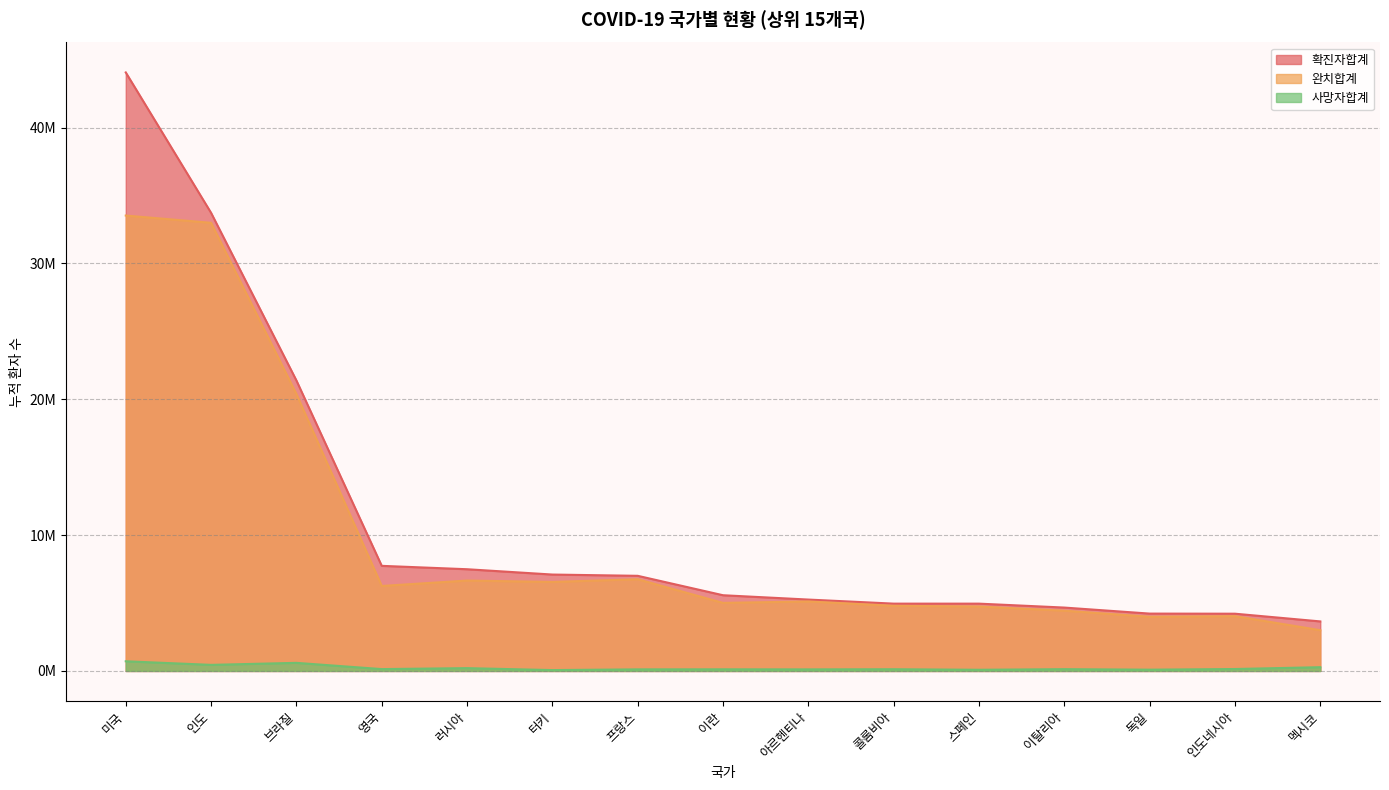

Where is 확진자합계 nearest to the value 23850645?

브라질